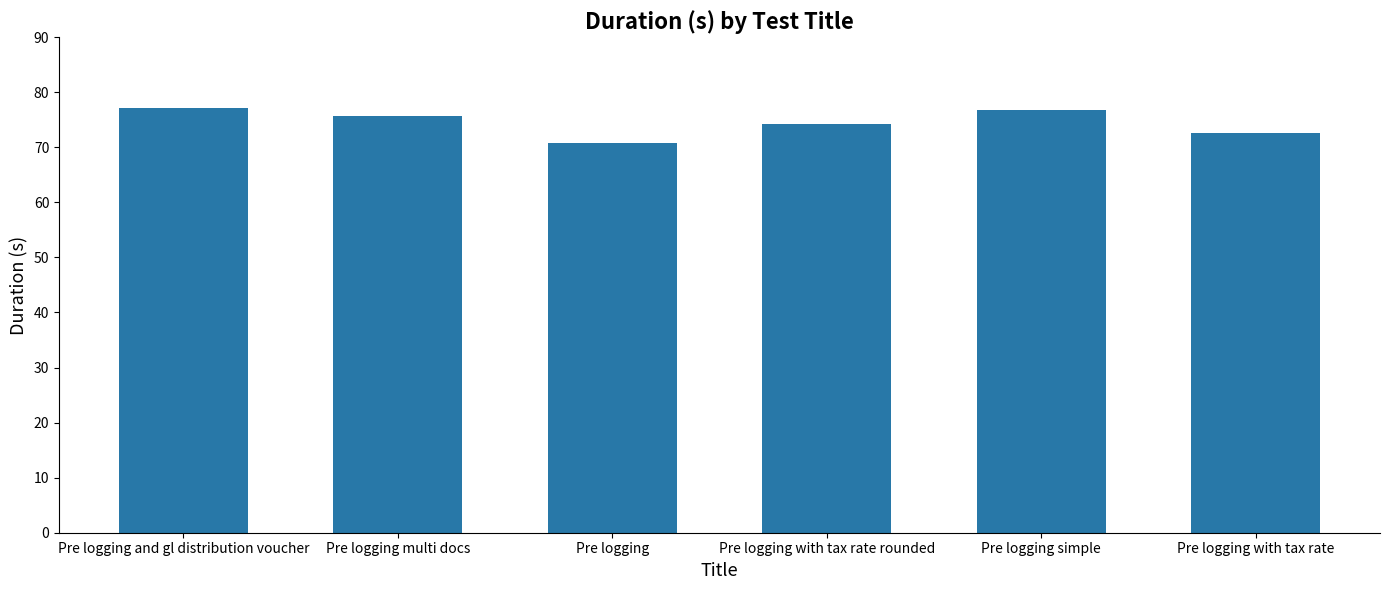

How many series are shown in this chart?

1